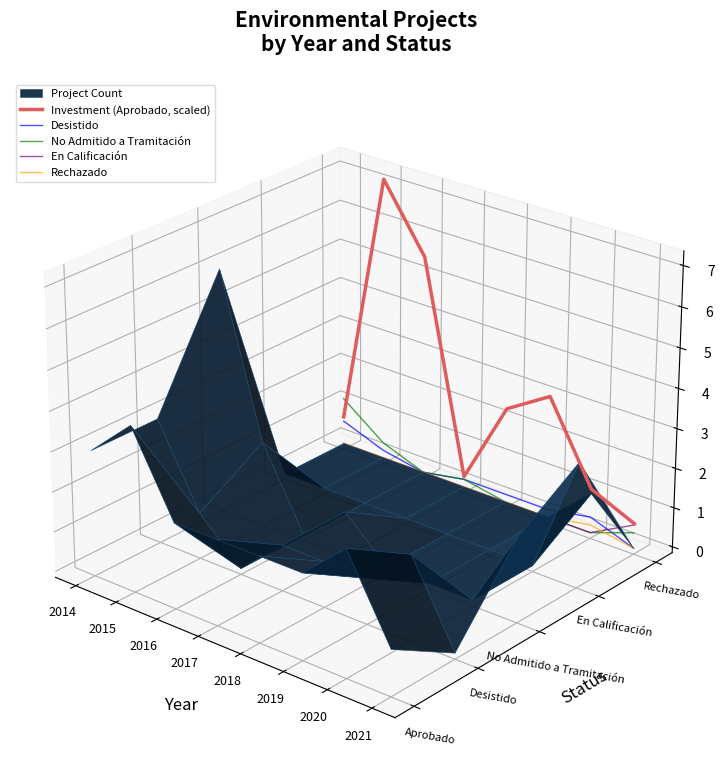

Which label corresponds to the smallest value in the chart?

2021